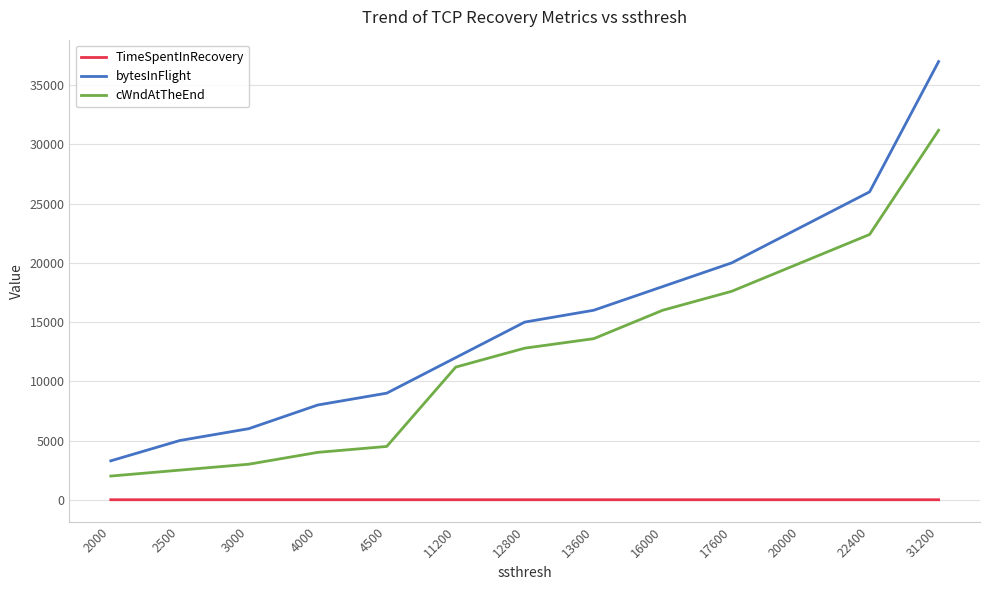

List the series in order of their peak value, highest first.

bytesInFlight, cWndAtTheEnd, TimeSpentInRecovery